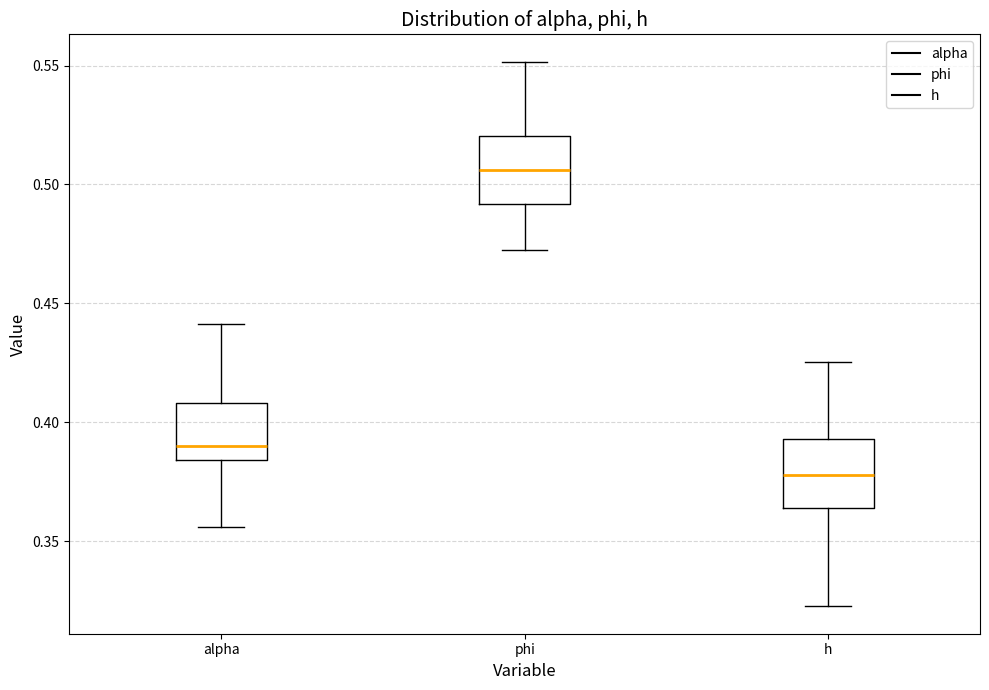

Reading left to right, transcribe this box plot: for each box, give where its median line is, the range the box spans, and where its two whiskers end, as read against the y-axis. The values are not printed on the chart, so give them approximately, as read against the axis.

alpha: median 0.390, box 0.385 to 0.410, whiskers 0.355 to 0.440
phi: median 0.505, box 0.490 to 0.520, whiskers 0.470 to 0.550
h: median 0.380, box 0.365 to 0.395, whiskers 0.320 to 0.425